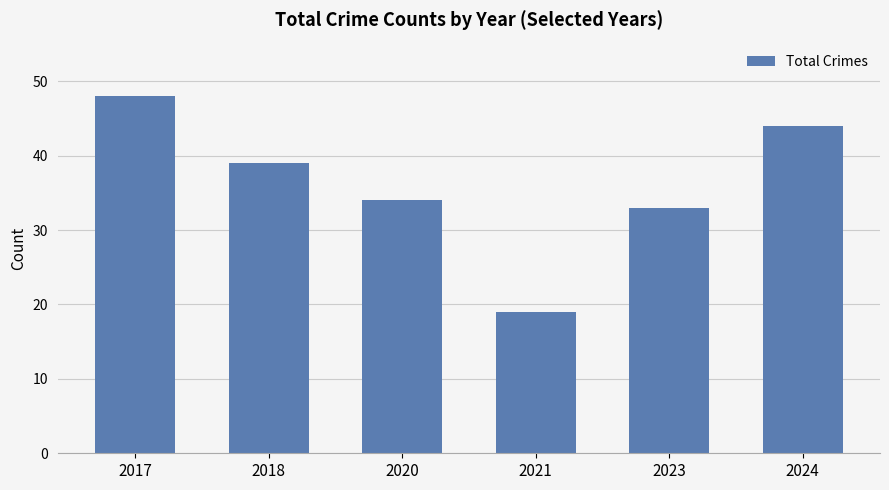

Between 2024 and 2018, which is larger?

2024